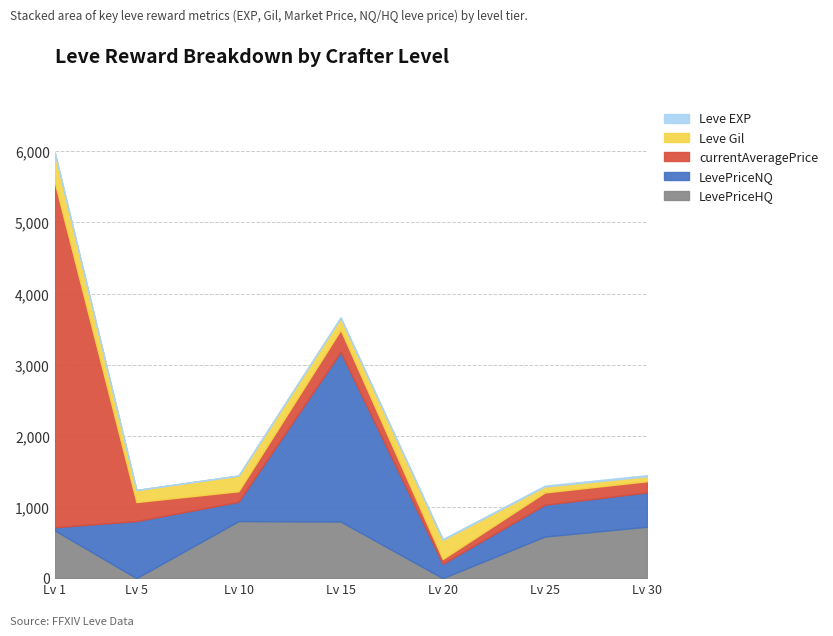

How many interior local peaks does the LevePriceNQ series have?

2